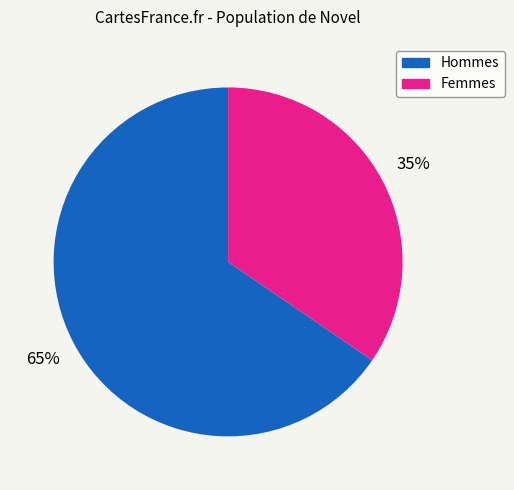

Does any single category account for the majority?

Yes